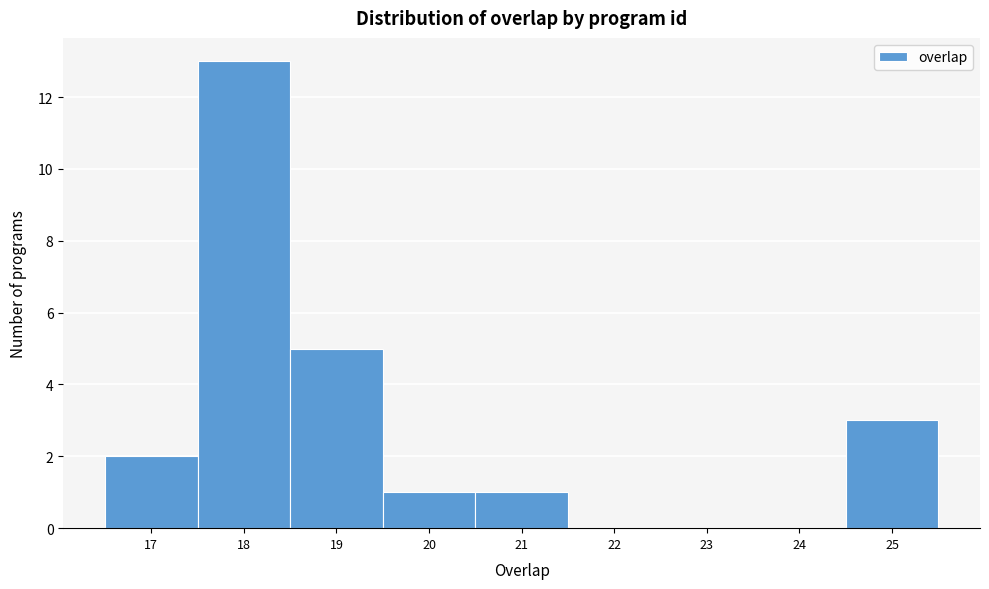

Which range on the x-axis has the tallest bar?

17.5 to 18.5